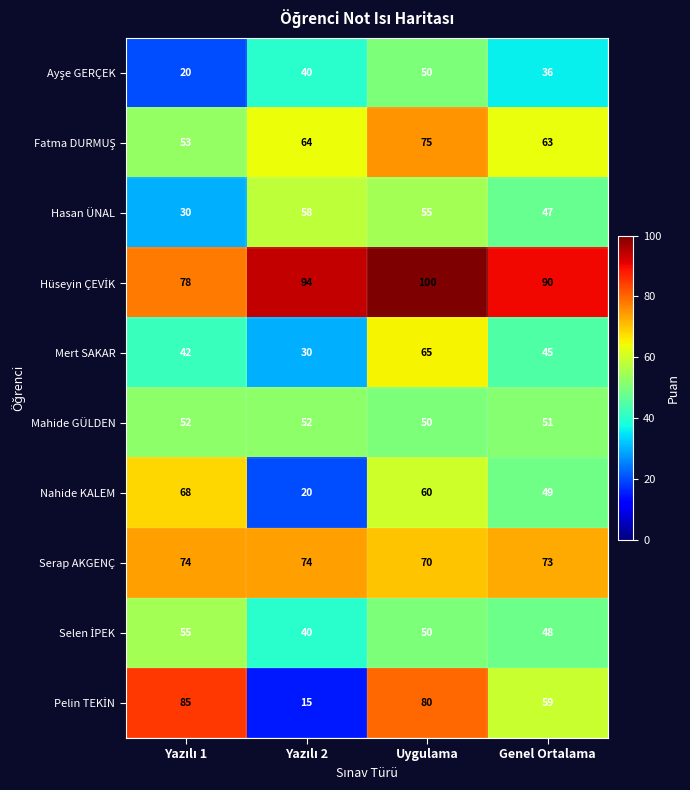

At how many categories does at least one series exceed 31?

4